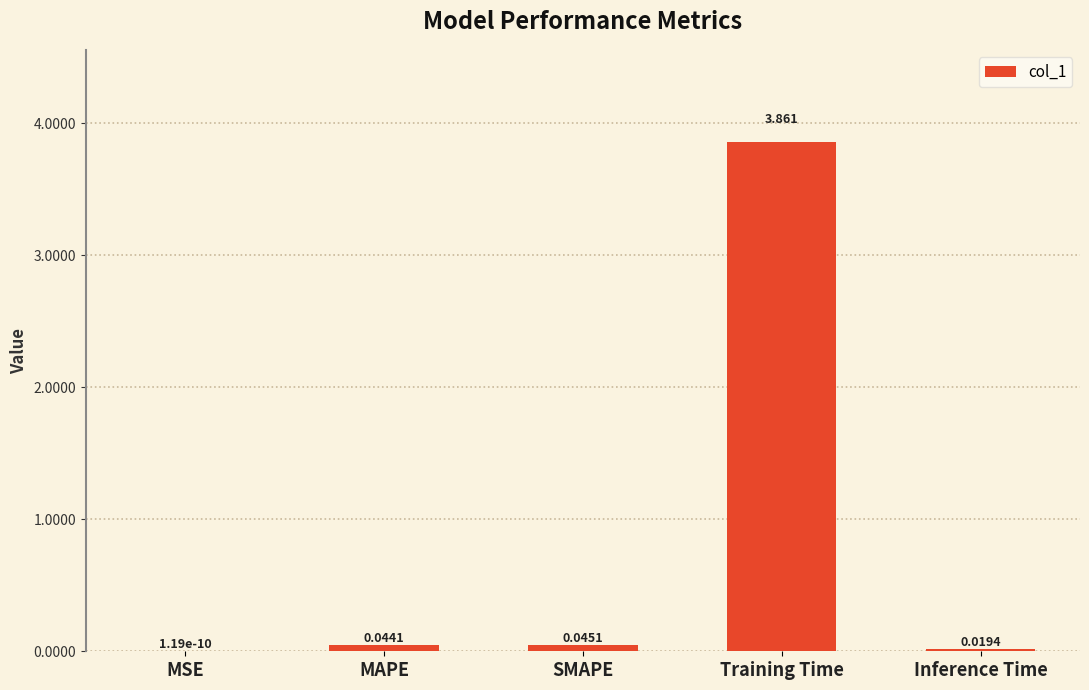

At which category does the chart reach its peak across all series?

Training Time